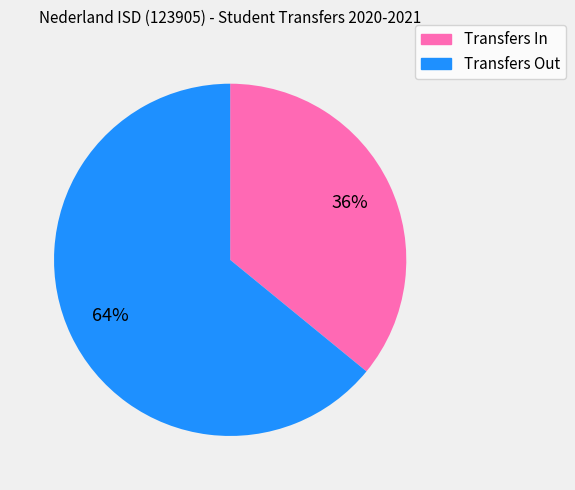

Between Transfers Out and Transfers In, which is larger?

Transfers Out